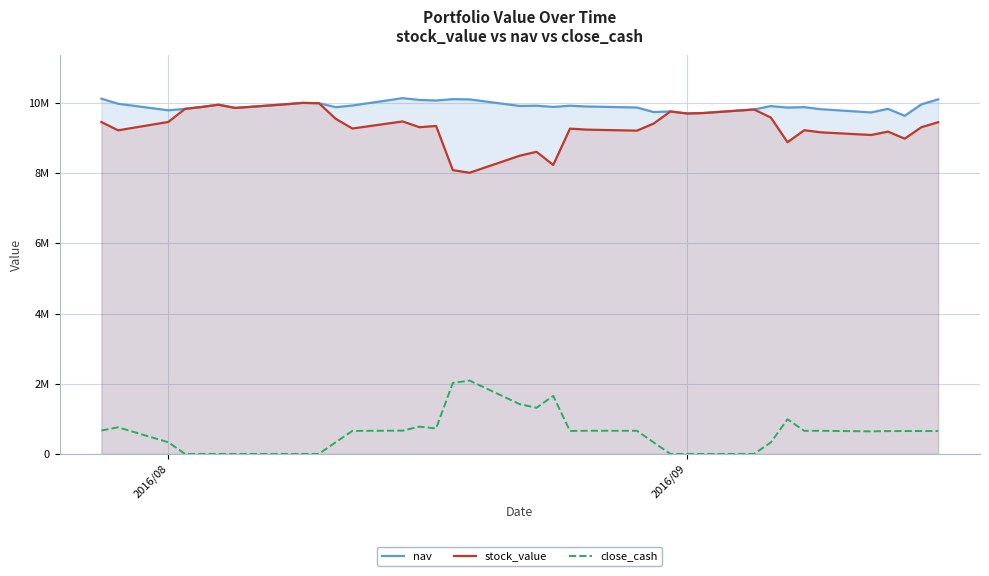

Does the chart display data point markers on the line(s)?

No